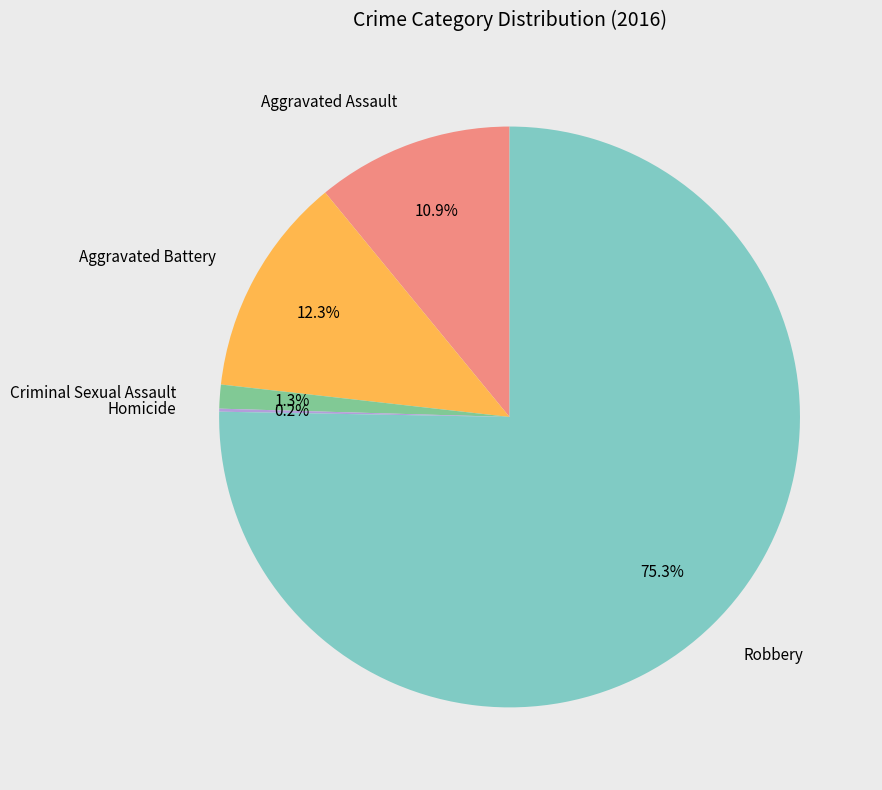

Is there a majority slice in this chart?

Yes